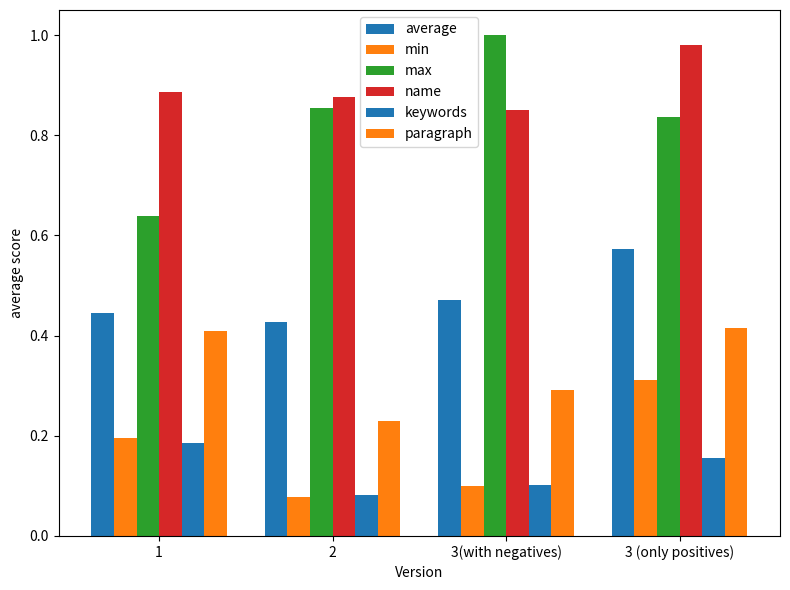

List the series in order of their peak value, lowest first.

keywords, min, paragraph, average, name, max